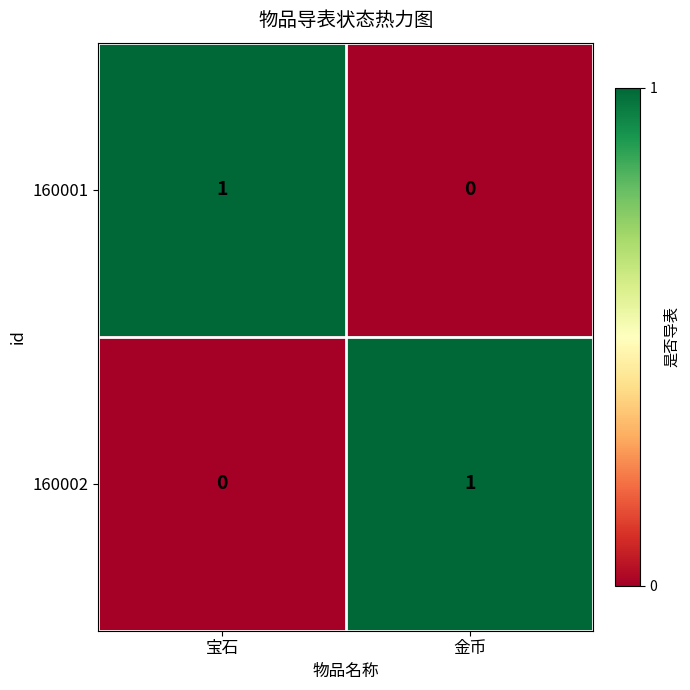

True or false: 160002 has a value of 0 at 宝石.

True